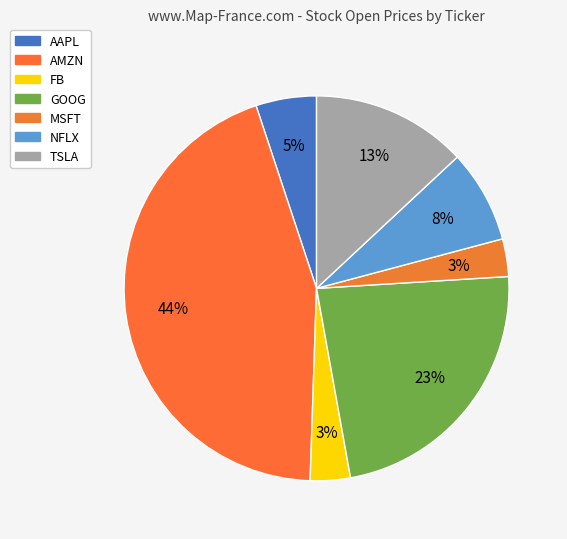

To the nearest percent, what is the difference between the largest and smallest slice percentages?

41%